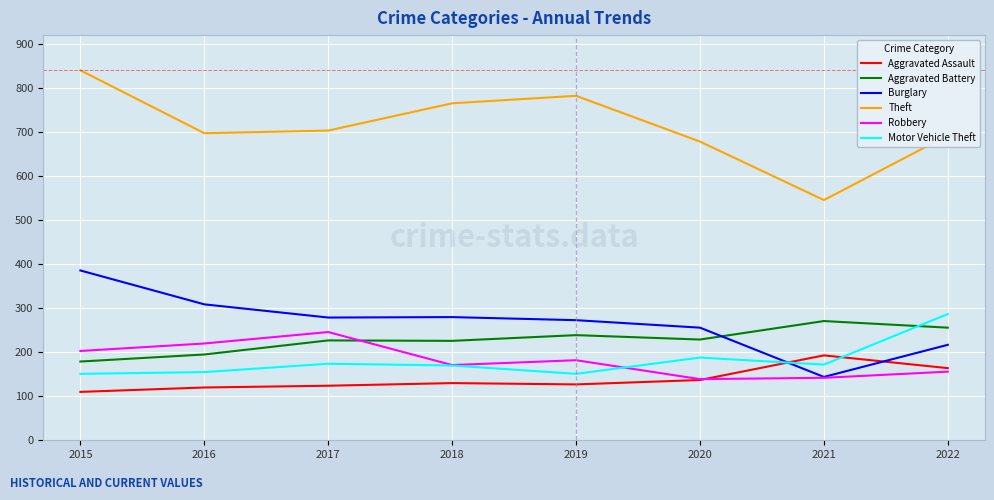

True or false: Burglary and Aggravated Assault intersect in this chart.

True